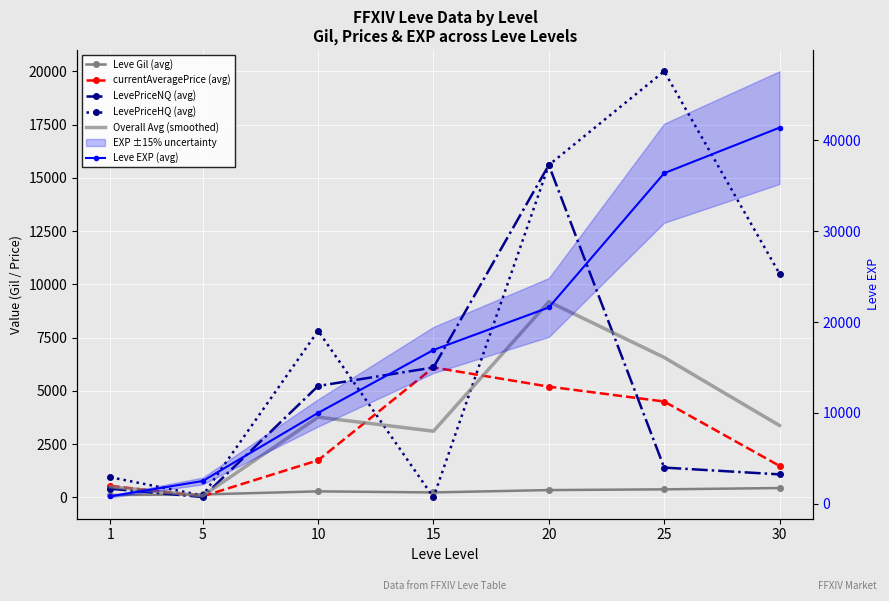

Is it true that currentAveragePrice (avg) equals 2081.3 at 30?

False